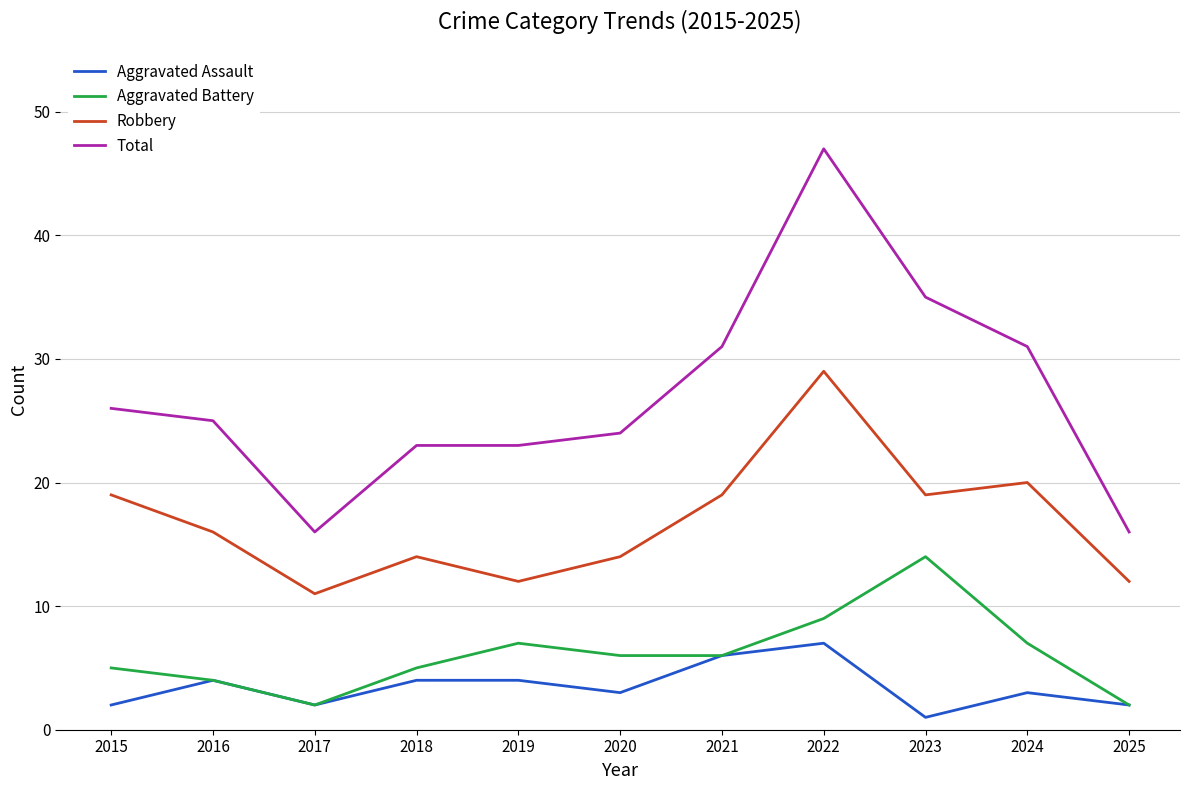

The Total series shows 9 at 2021. True or false?

False